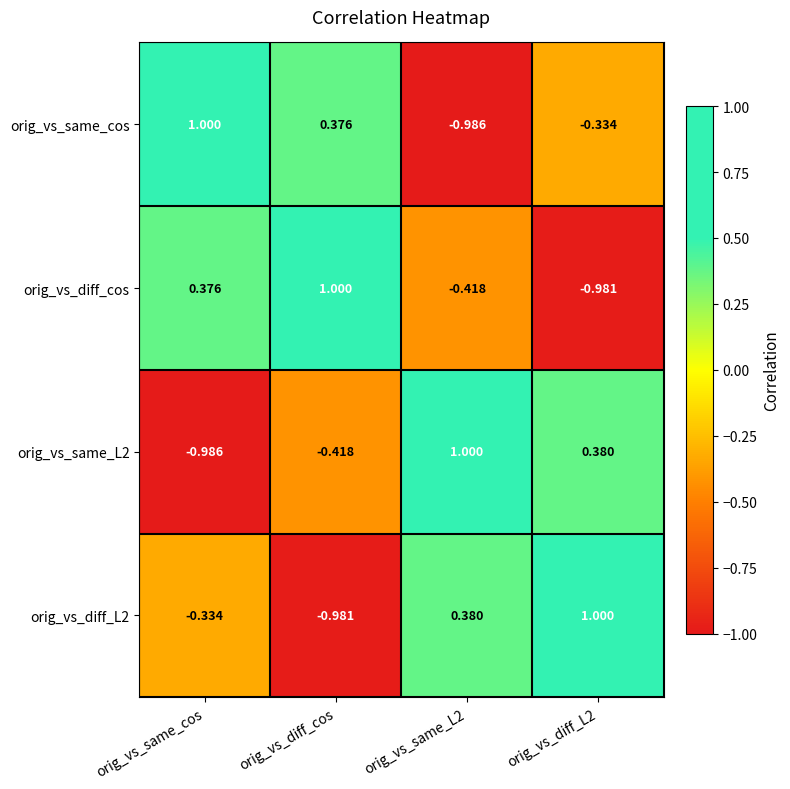

Which category has the highest value in the orig_vs_diff_cos series?

orig_vs_diff_cos